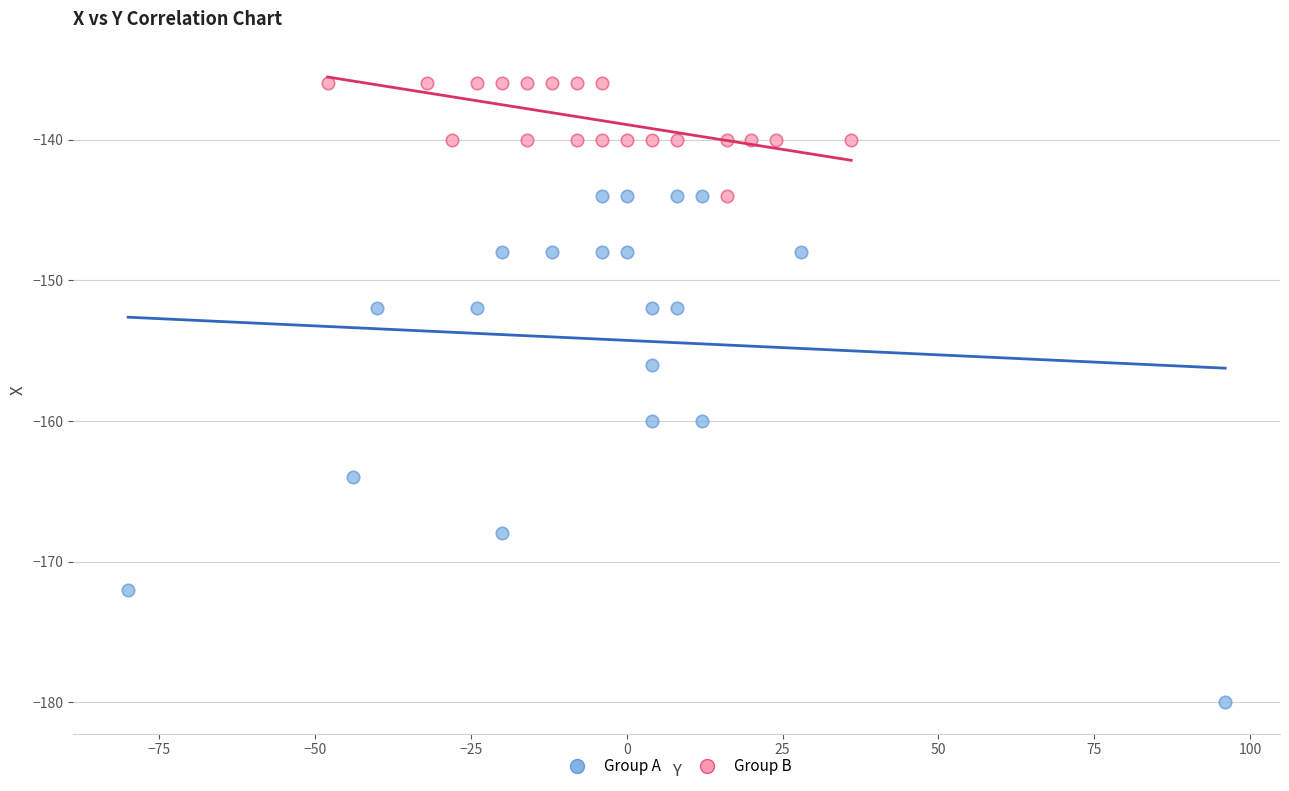

Which series reaches the maximum Y coordinate?

Group B